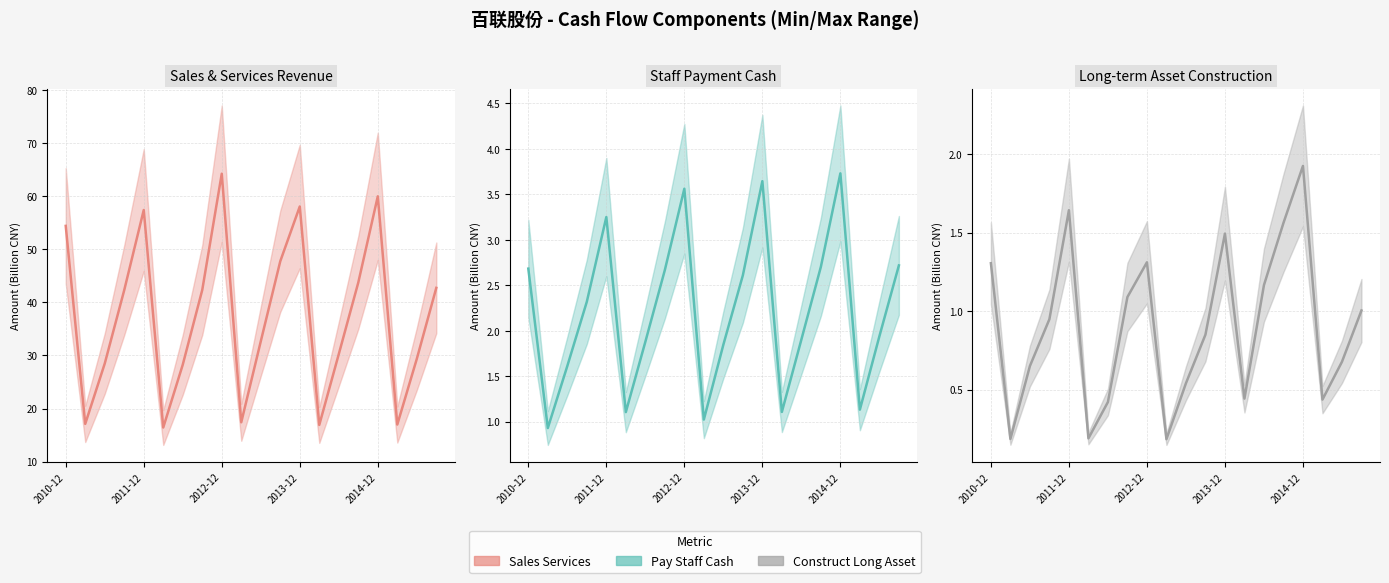

Where does the SALES_SERVICES series first go above 42?

2010-12